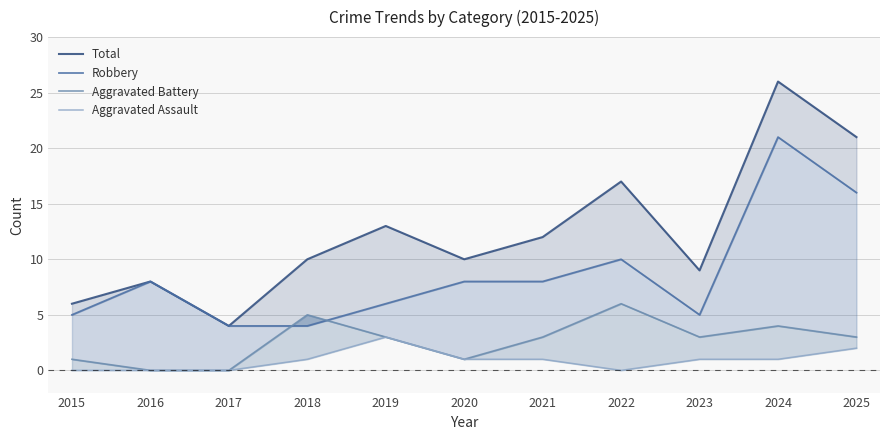

What is the average value of the Aggravated Assault series?

1